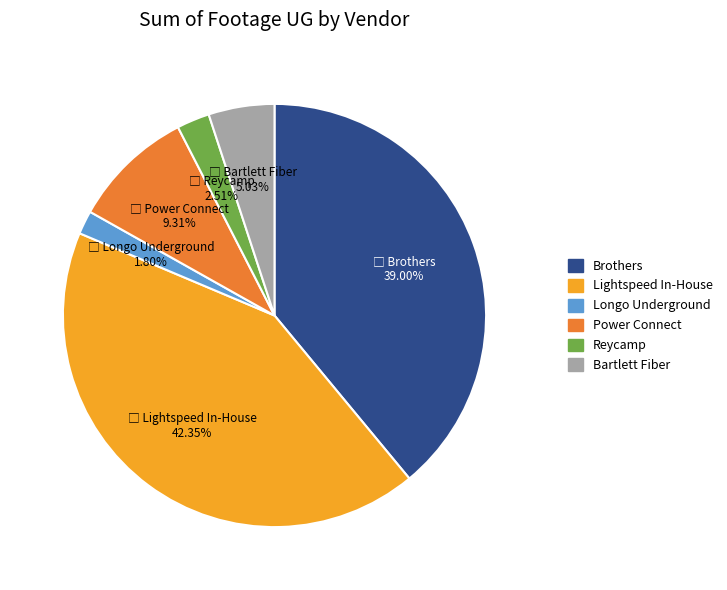

Approximately how many times larger is the value at Reycamp compared to Lightspeed In-House?

0.1